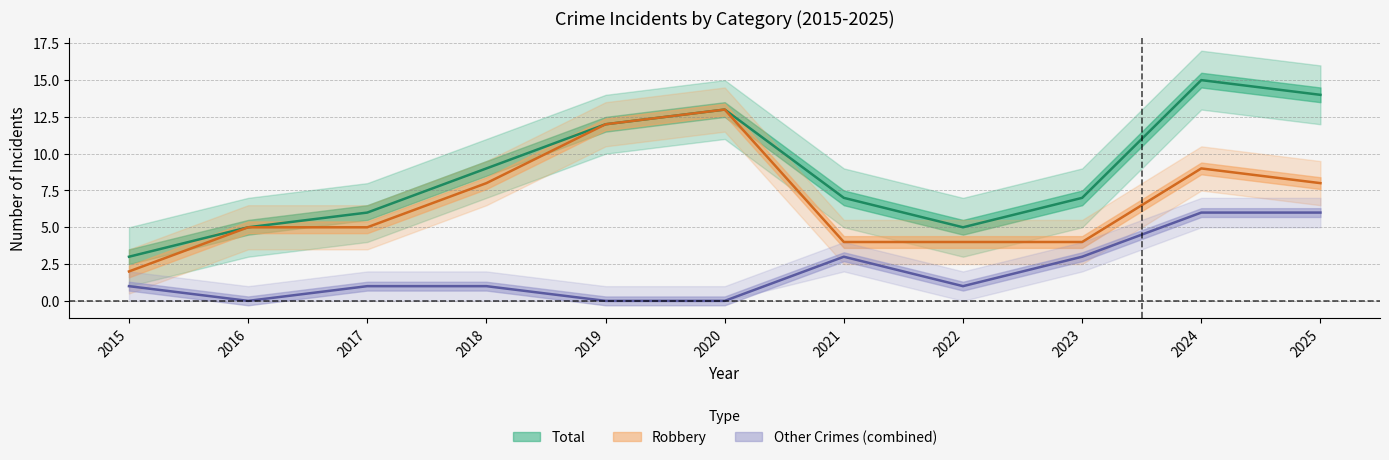

Which series has the widest spread of values?

Total